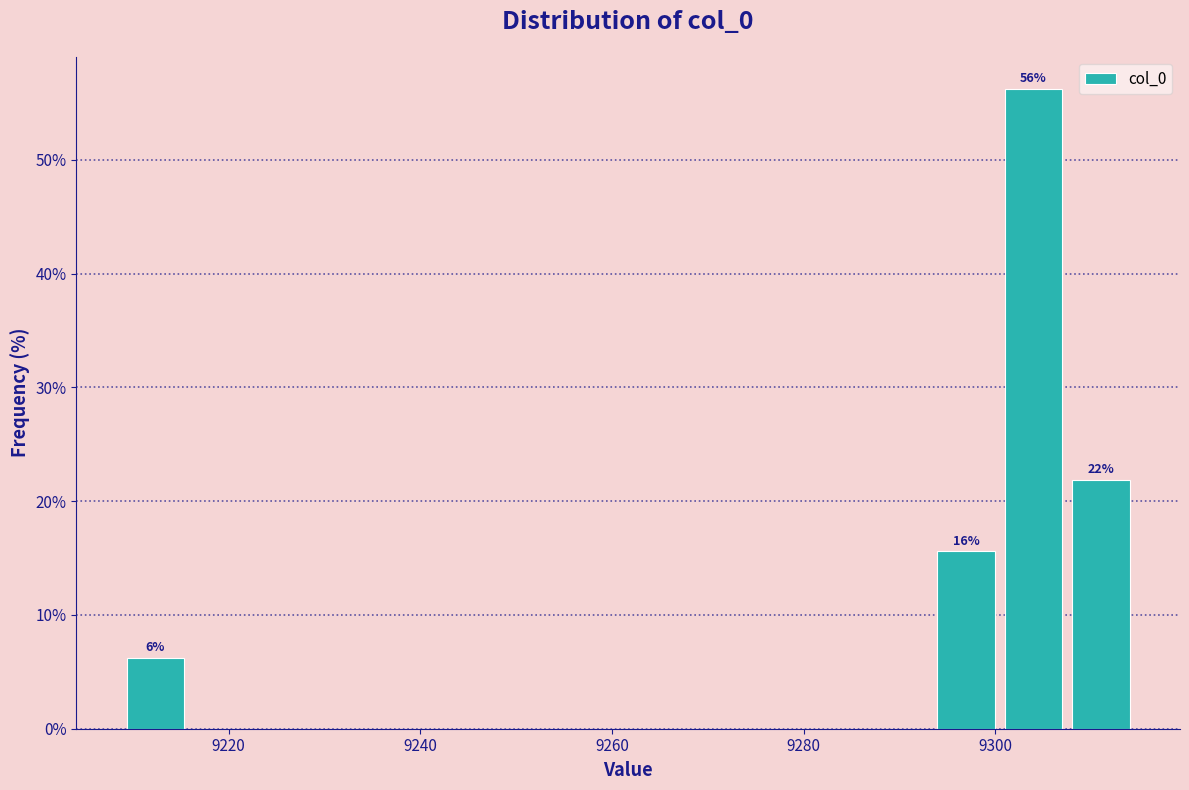

Read against the x-axis, roughly where is the centre of the tallest bar?

9304